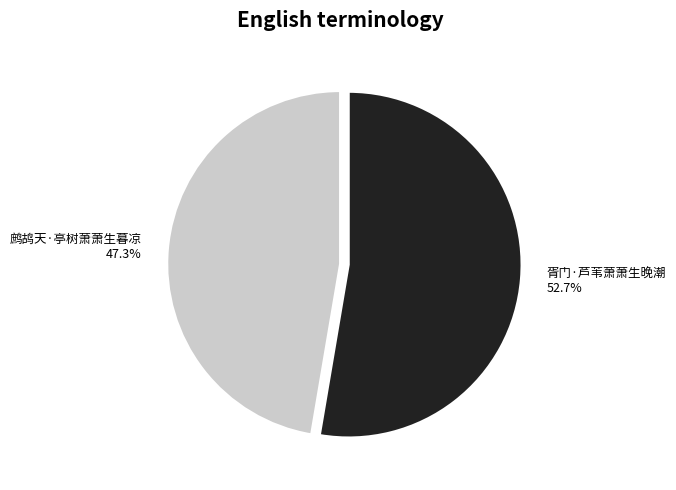

Which slice represents more than half of the pie?

胥门·芦苇萧萧生晚潮